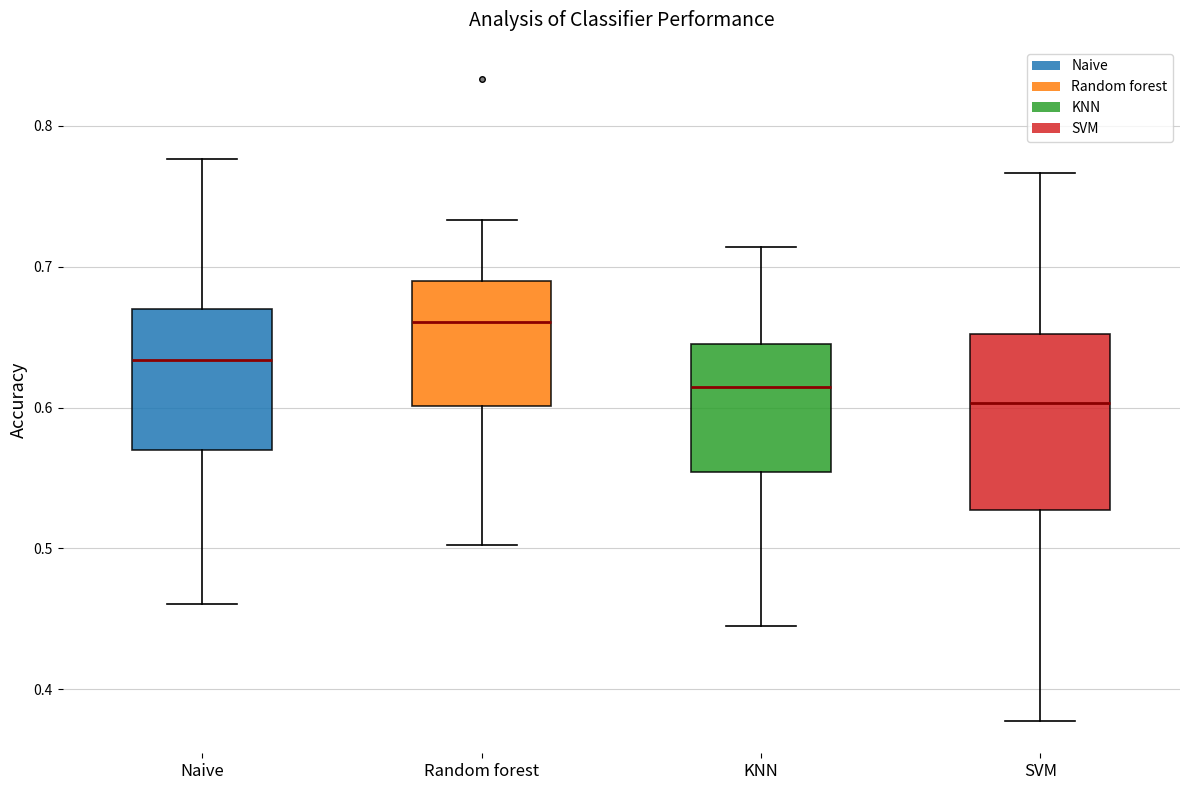

Where is the upper edge of the box for SVM on the y-axis? The values are not printed on the chart, so give them approximately, as read against the axis.

0.65